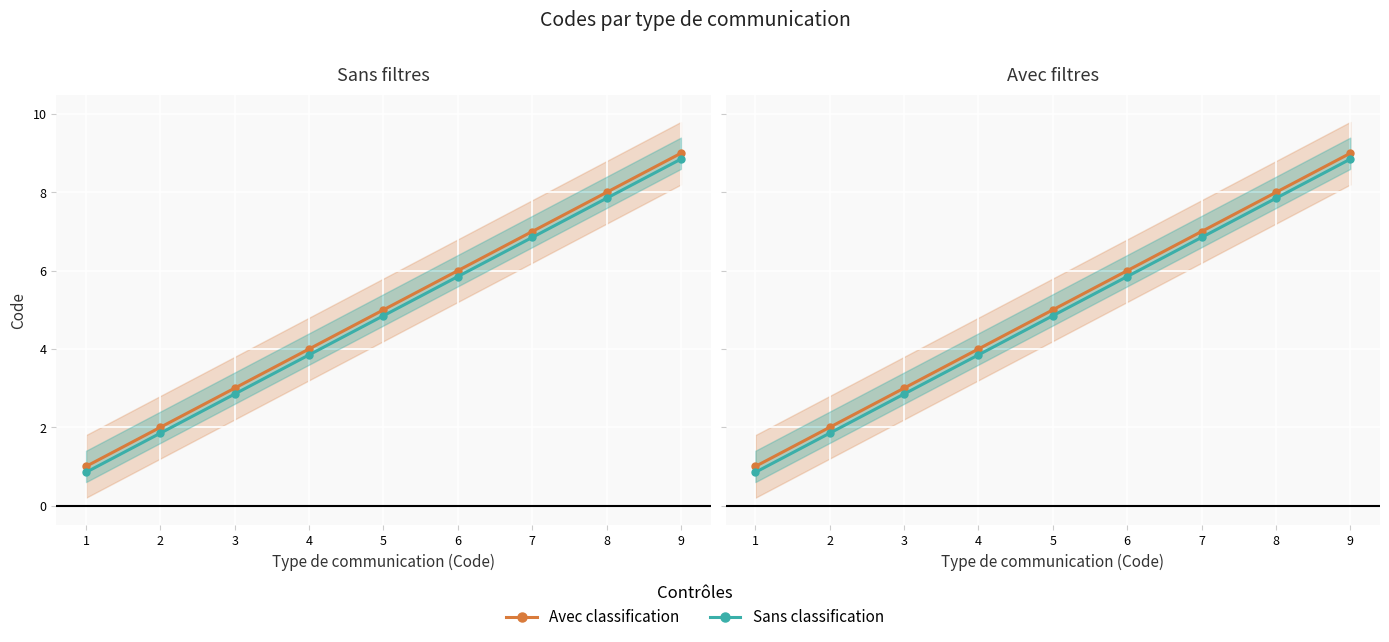

At which label is Sans classification closest to 4?

4